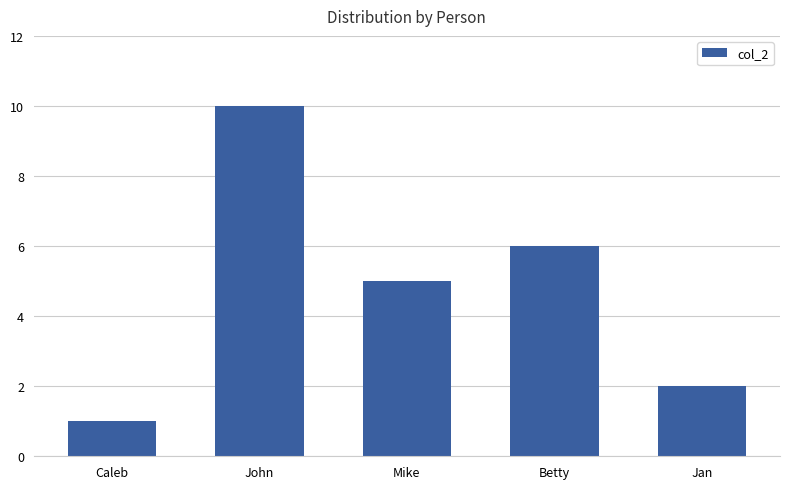

The chart shows a value of 5 at Mike. True or false?

True